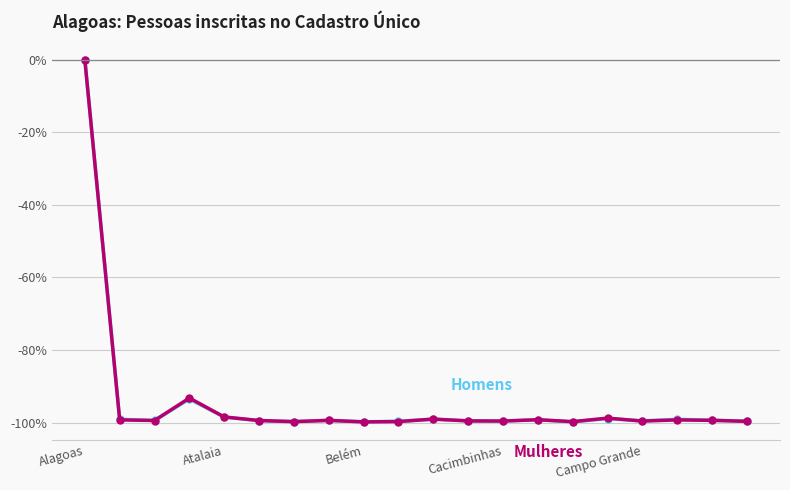

What is the minimum value shown in the chart?

-99.8